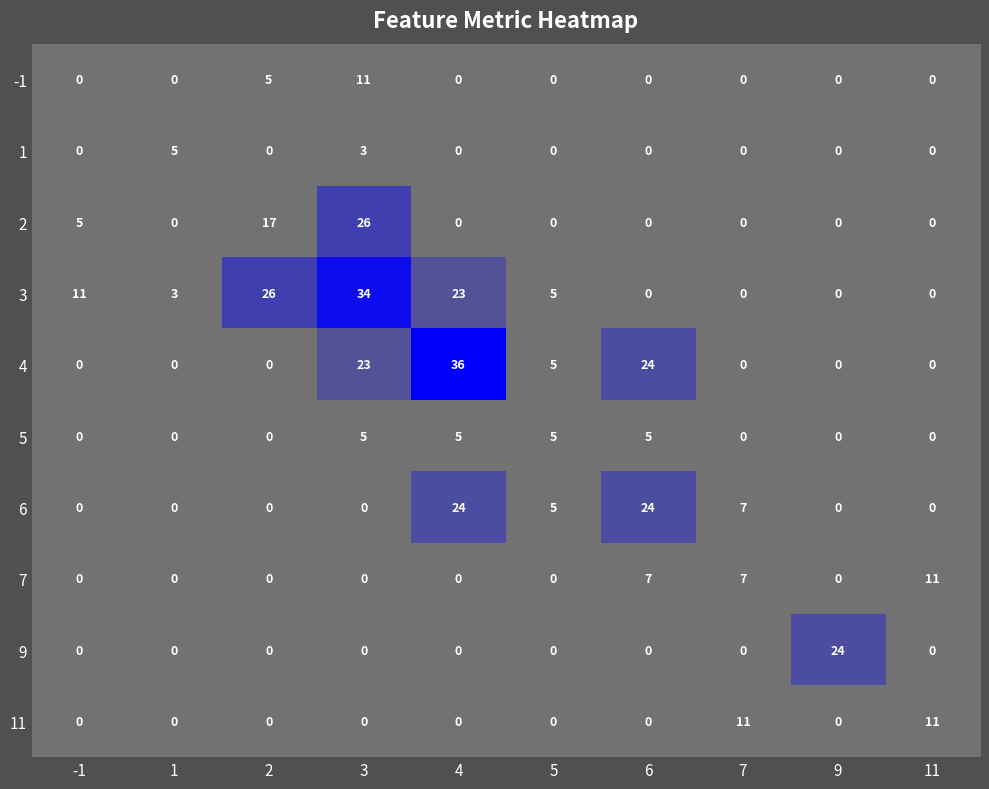

What is the spread (max minus min) of values at 3?

34